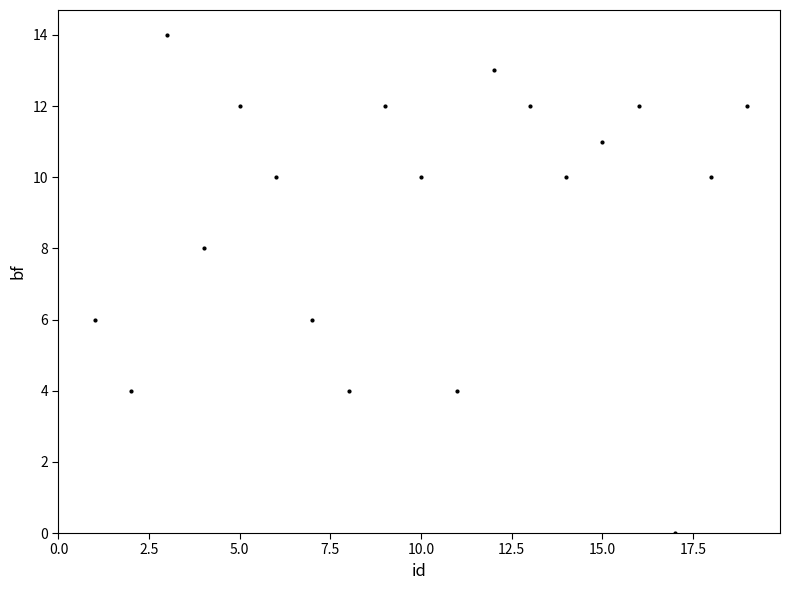

What is the range of Y values (max minus min)?

14